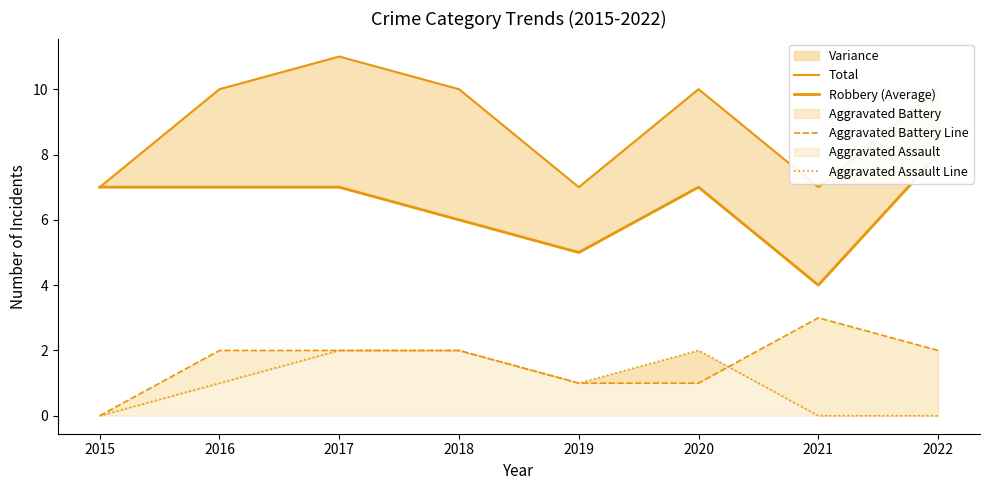

List the series in order of their peak value, lowest first.

Aggravated Assault Line, Aggravated Battery Line, Robbery (Average), Total